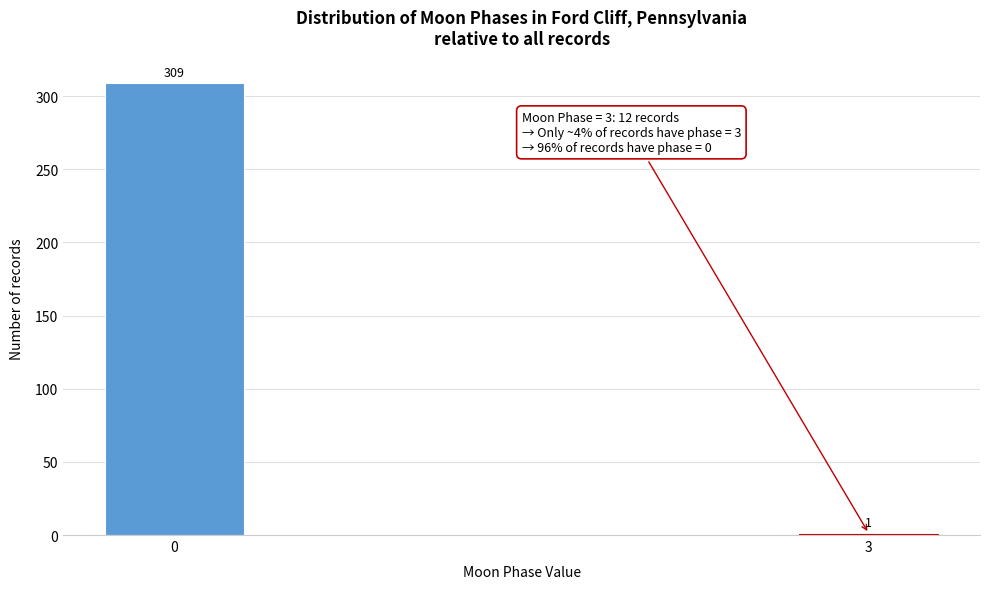

Reading right to left, what are all the values shown in this chart?

1	309